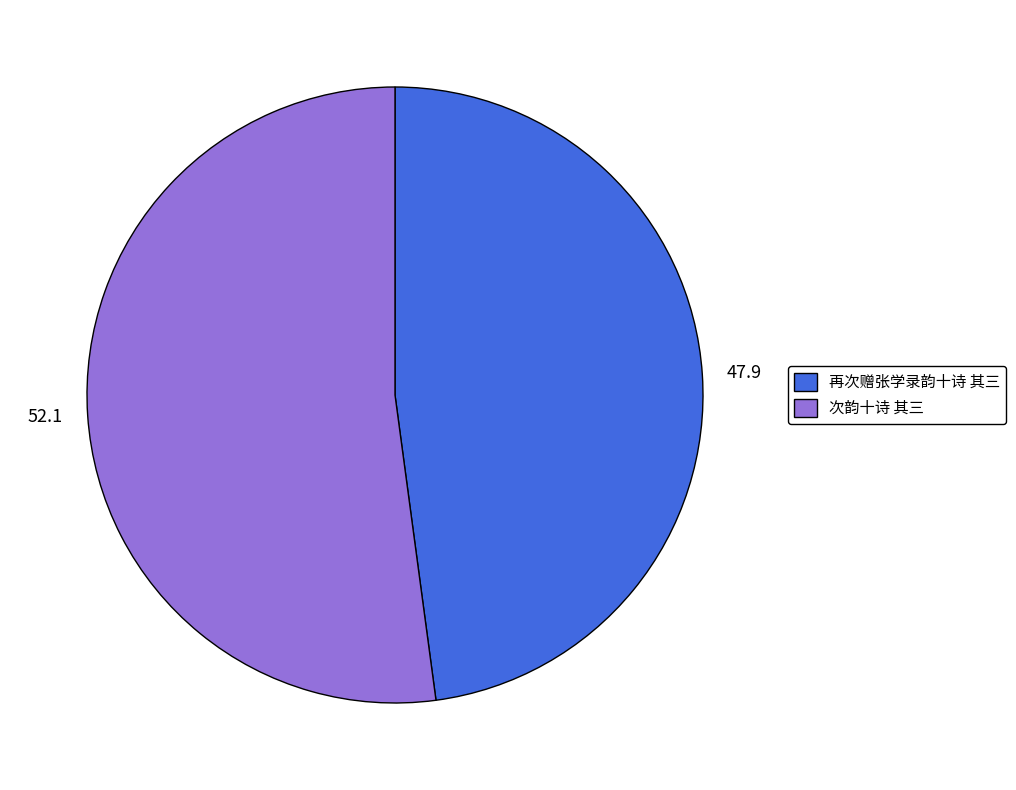

Does 再次赠张学录韵十诗 其三 account for over 50% of the chart?

No